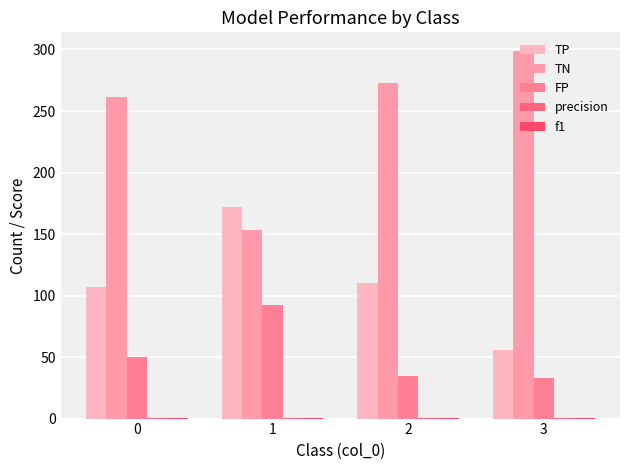

Count the number of categories in the chart.

4